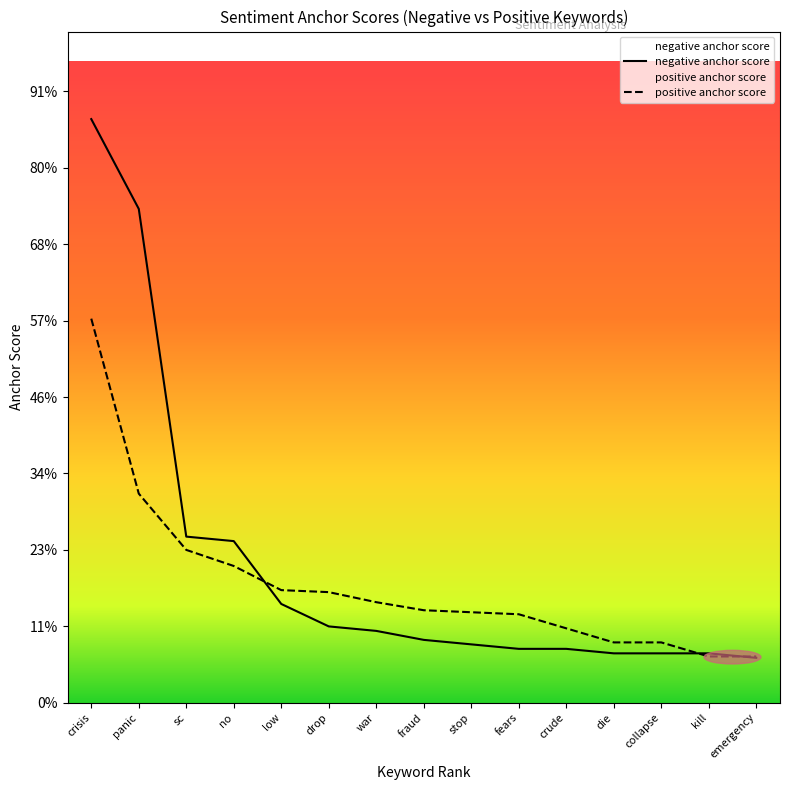

True or false: negative anchor score and positive anchor score cross at least once.

True